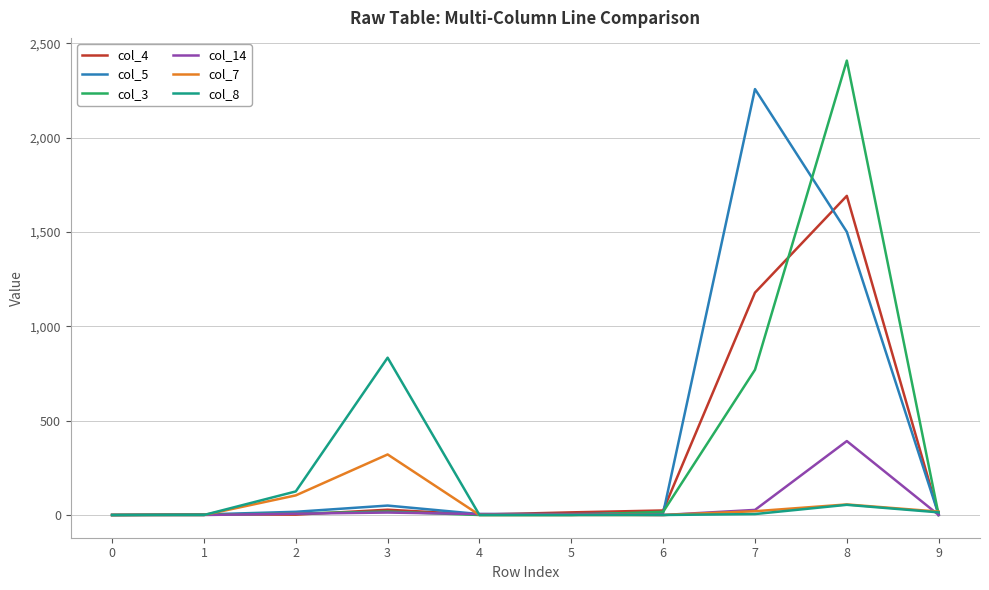

Is this an area chart (filled region under the line)?

No